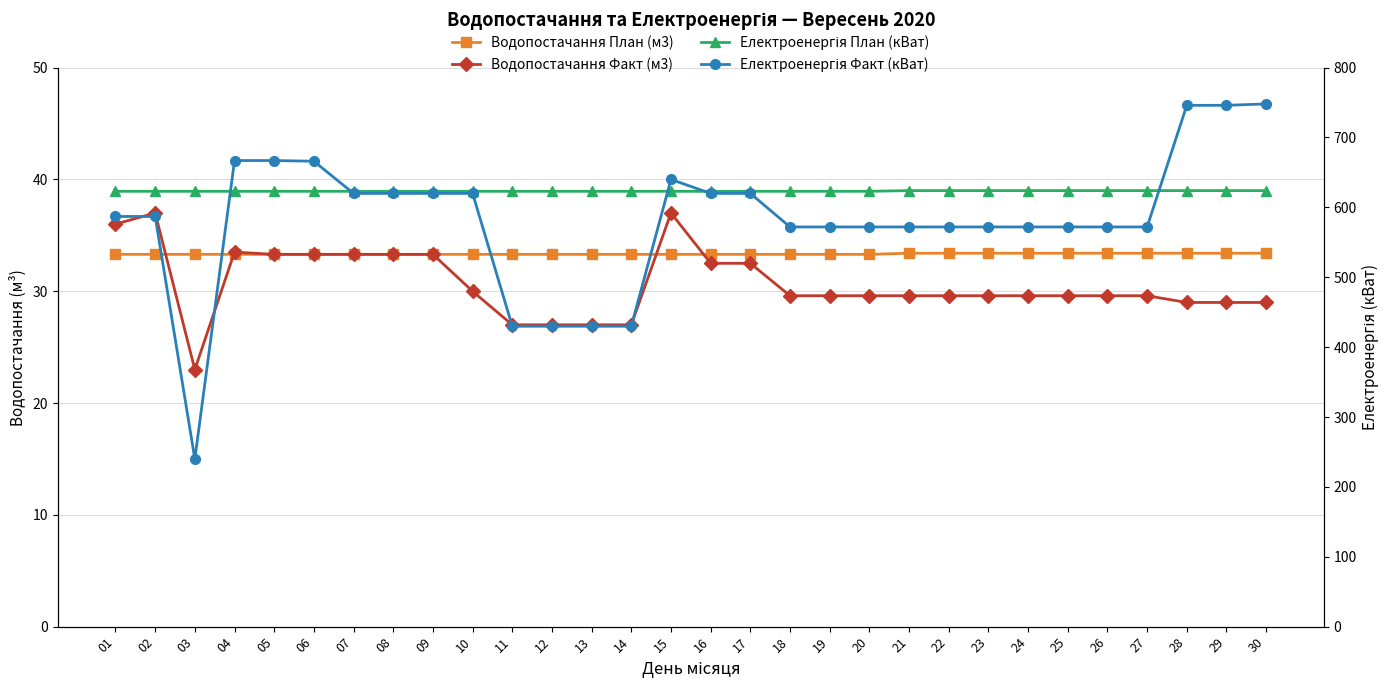

Does the chart display data point markers on the line(s)?

Yes